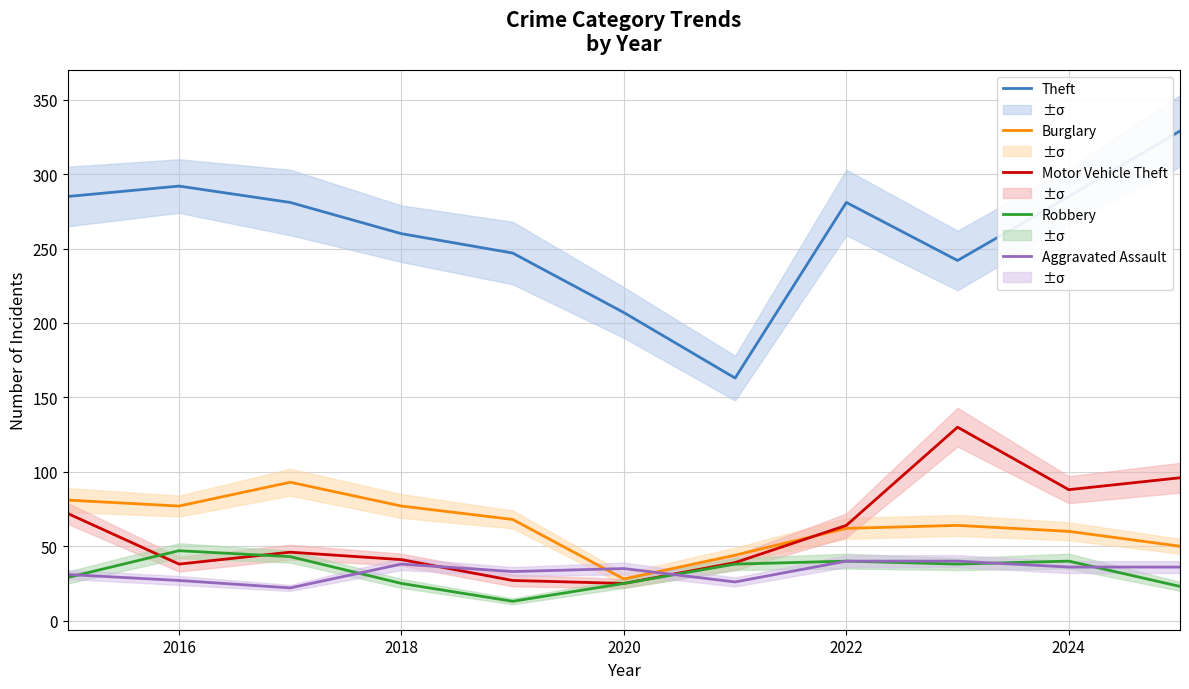

Does the chart display data point markers on the line(s)?

No